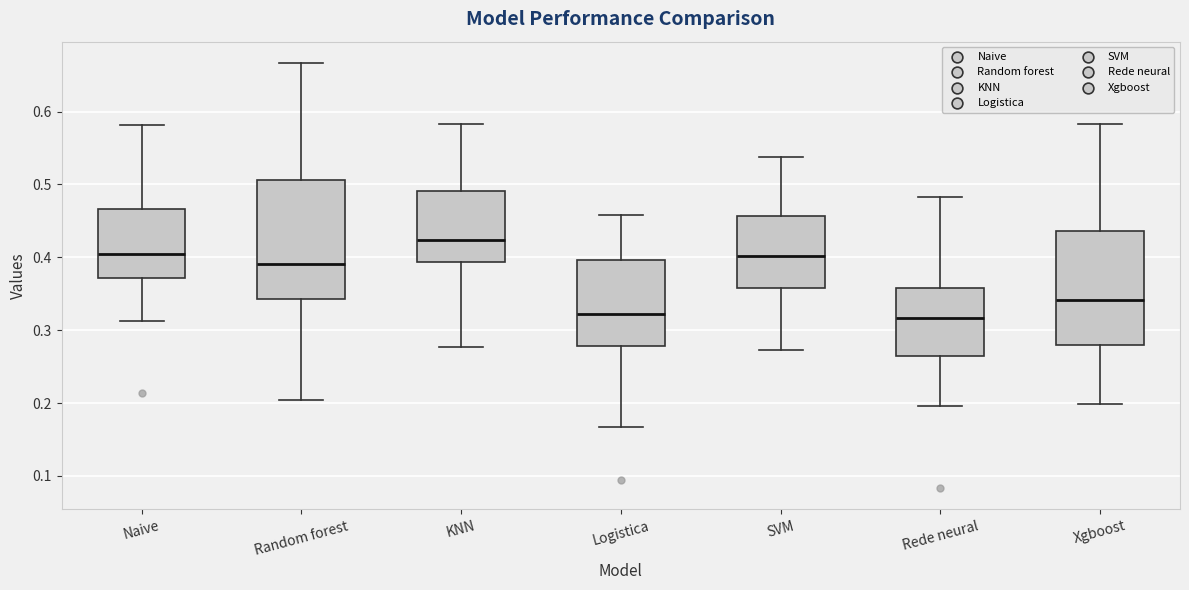

Which box has the highest median line?

KNN